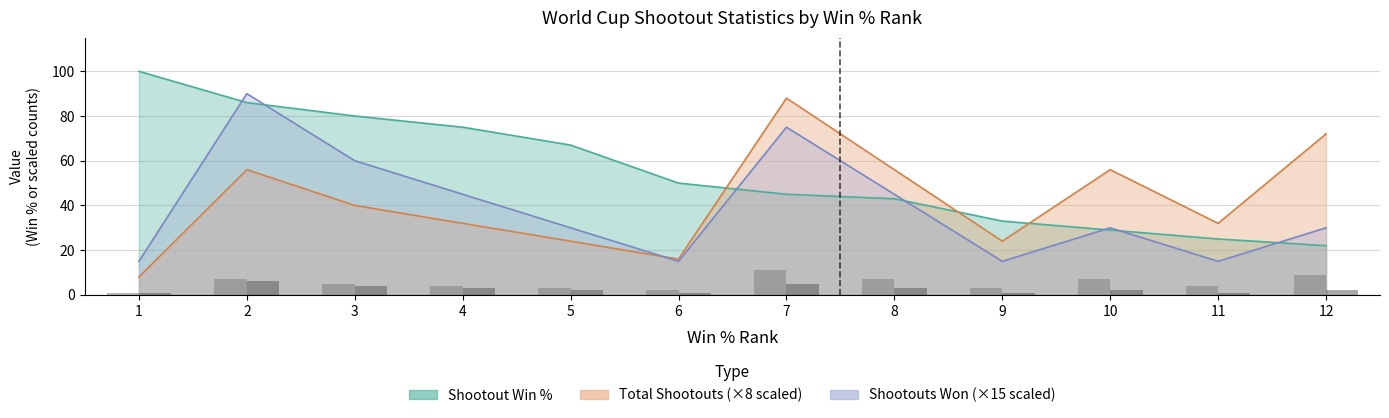

At which label does Total Shootouts first exceed 40?

2